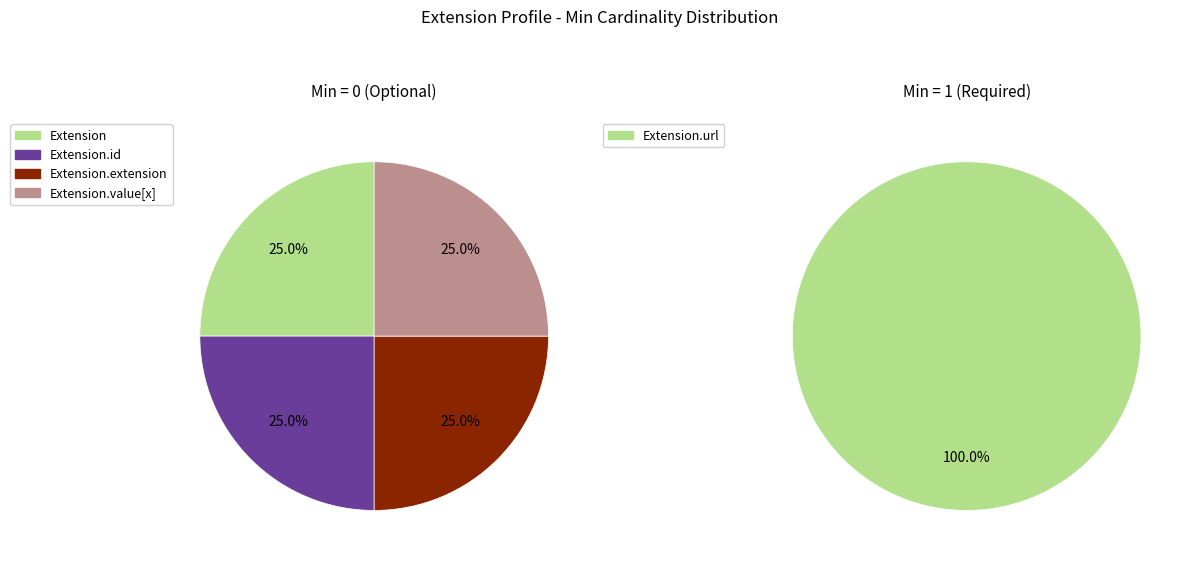

Which slice is the smallest?

Extension